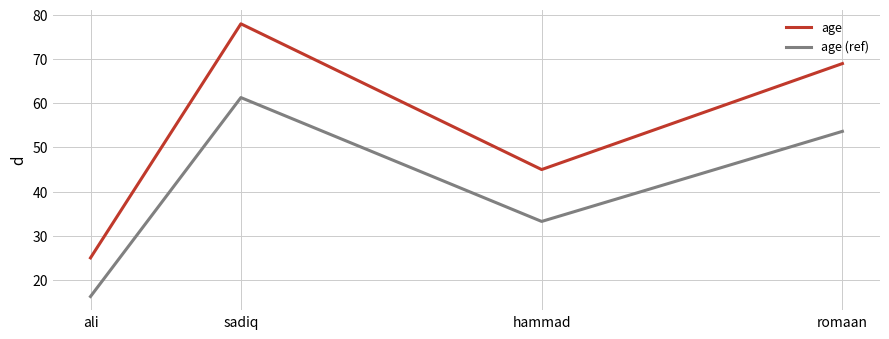

True or false: age and age (ref) intersect in this chart.

False